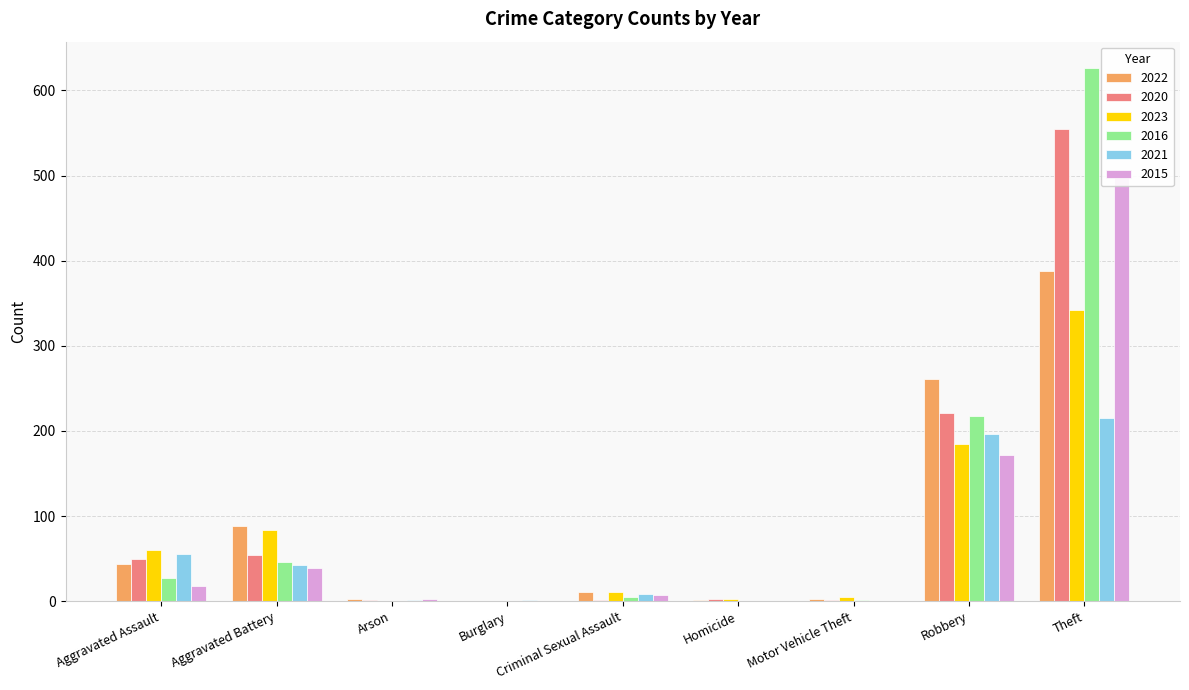

How many distinct data groups are displayed?

6